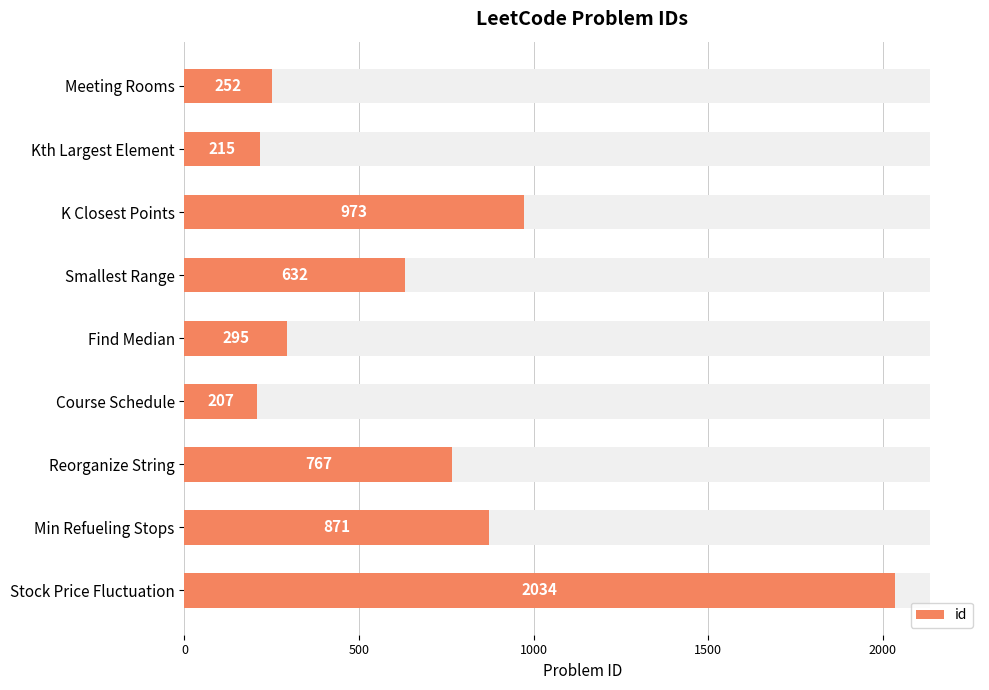

What is the value of the 9th bar from the left?

2034